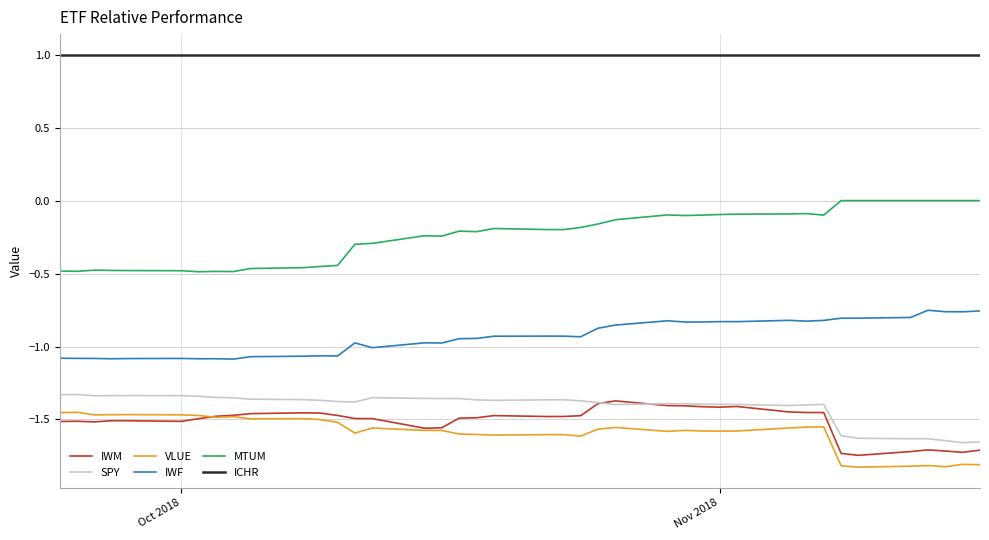

Which series has the widest spread of values?

MTUM